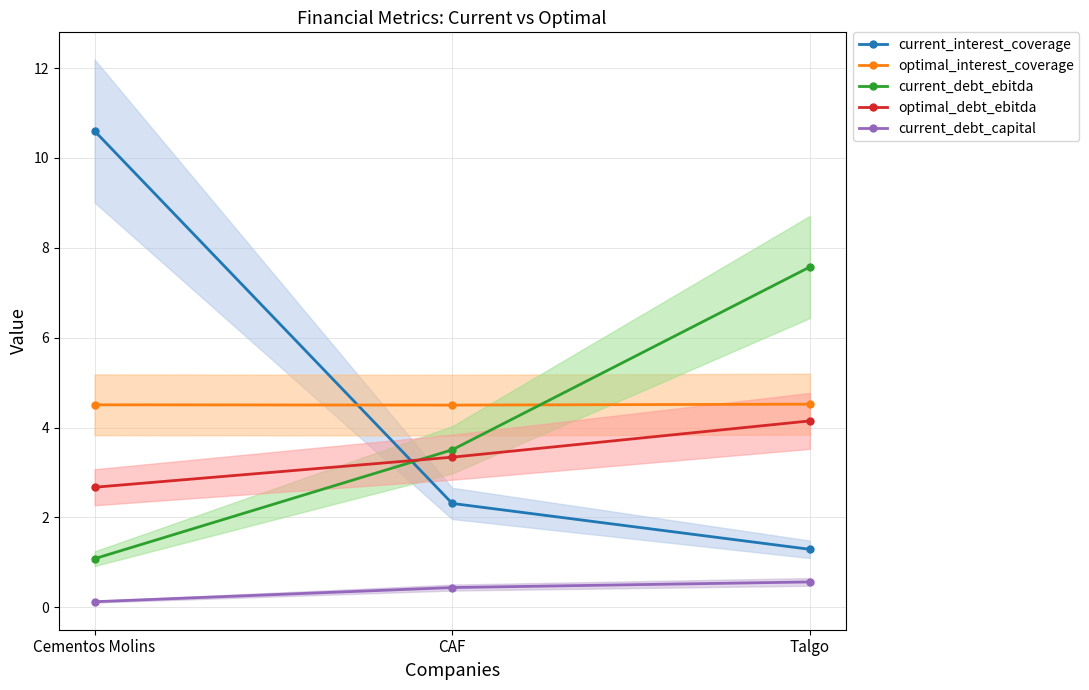

What is the smallest value displayed?

0.1